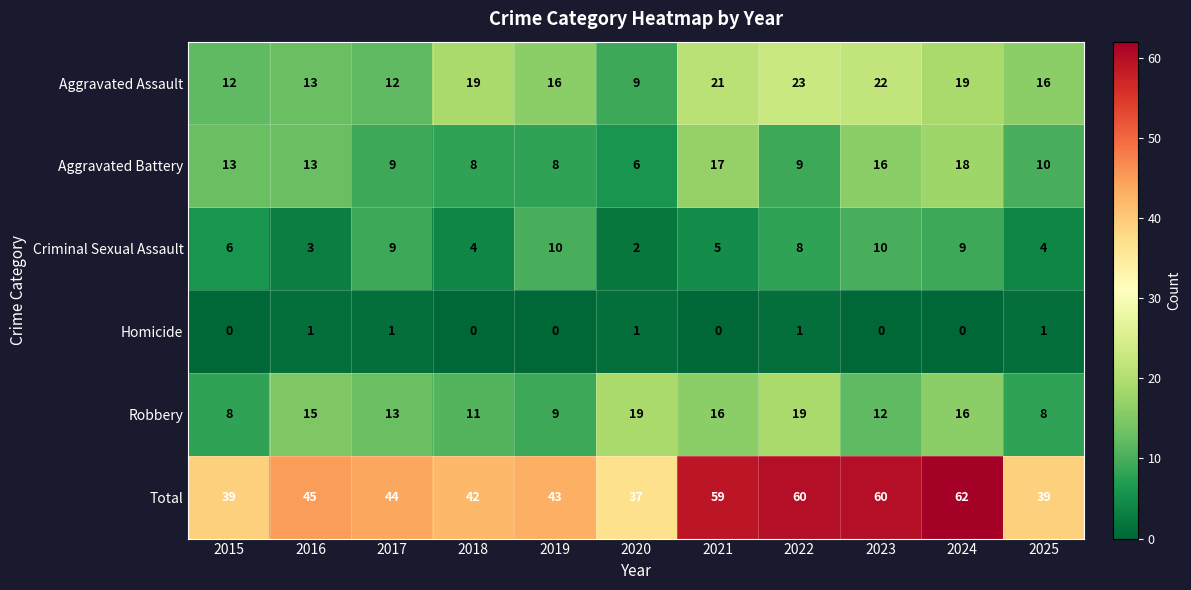

What is the spread (max minus min) of values at 2019?

43